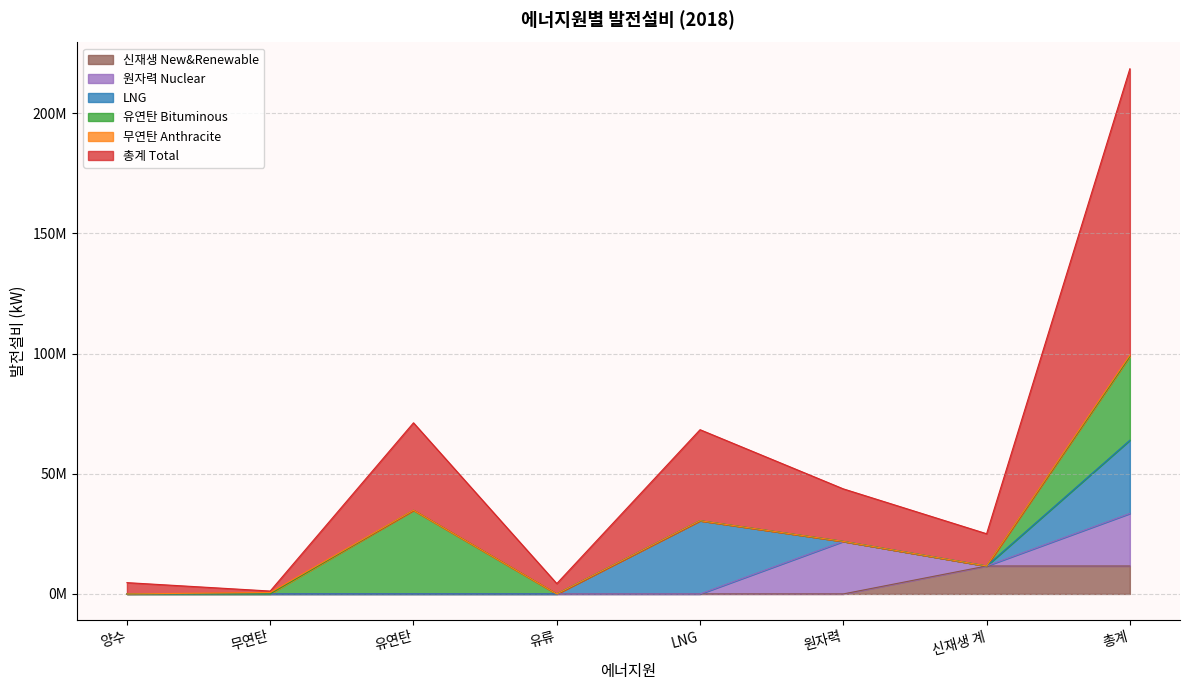

The value of 원자력 Nuclear at 원자력 is 21850000. True or false?

True